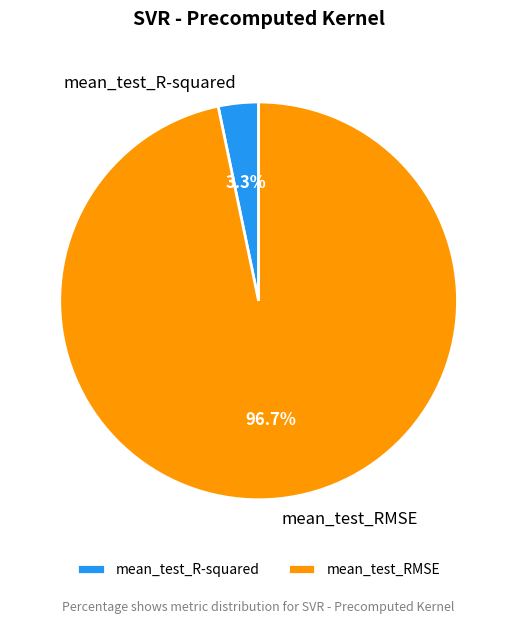

Is mean_test_RMSE the majority of the pie?

Yes